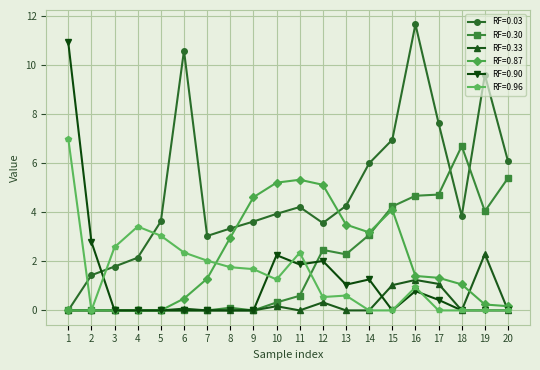

Which category has the highest value across all series?

16